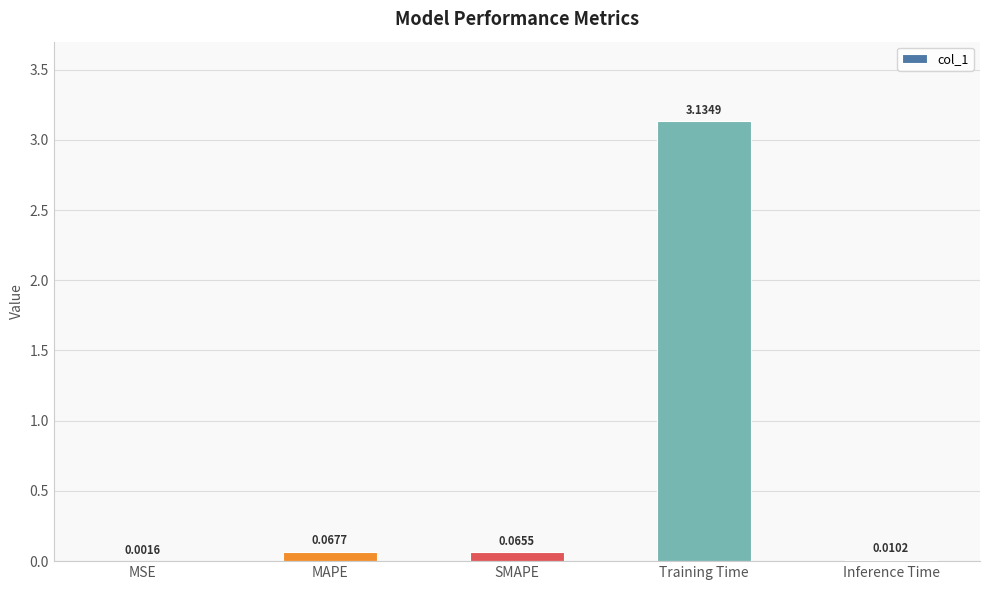

What is the sum of all values?

3.3